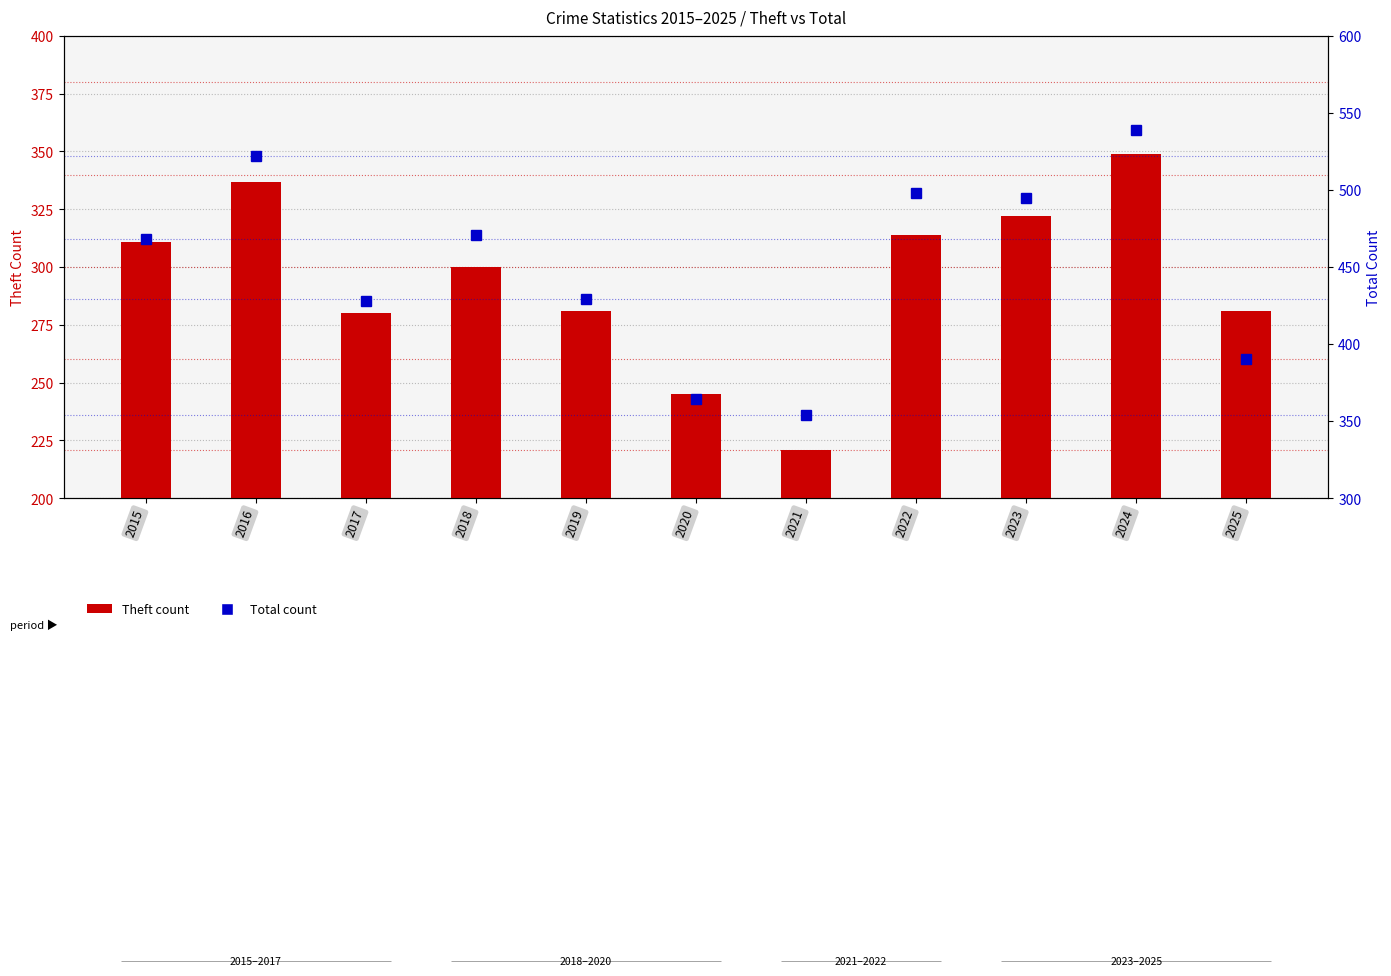

What are all the series names shown in the legend?

Theft, Total